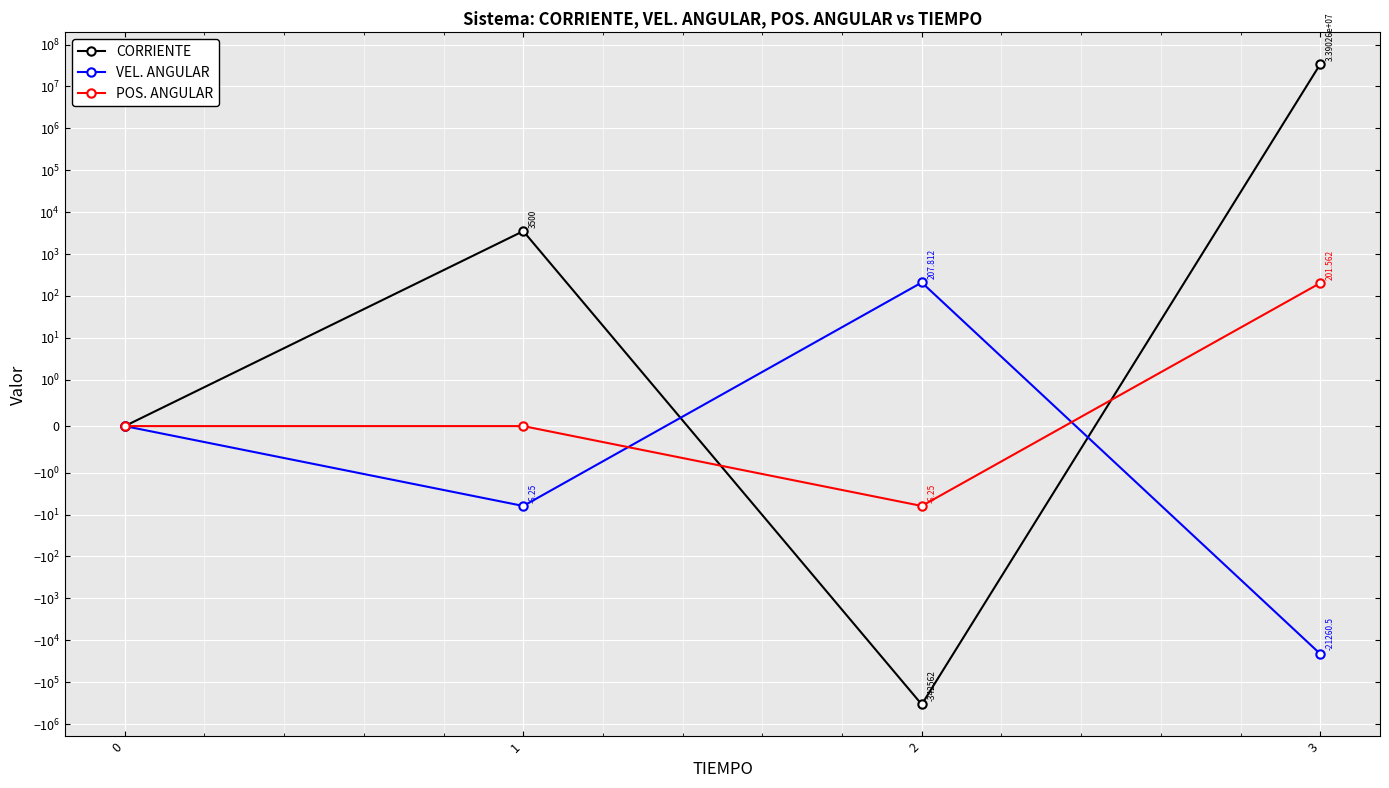

How many lines are shown in the chart?

3